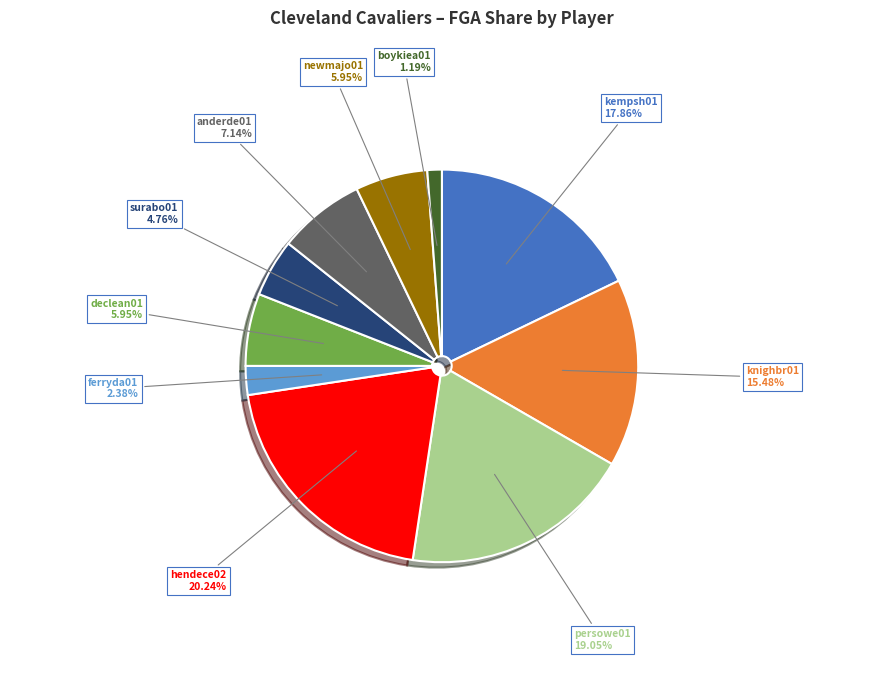

To the nearest percent, what is the difference between the declean01 and kempsh01 slice percentages?

12%